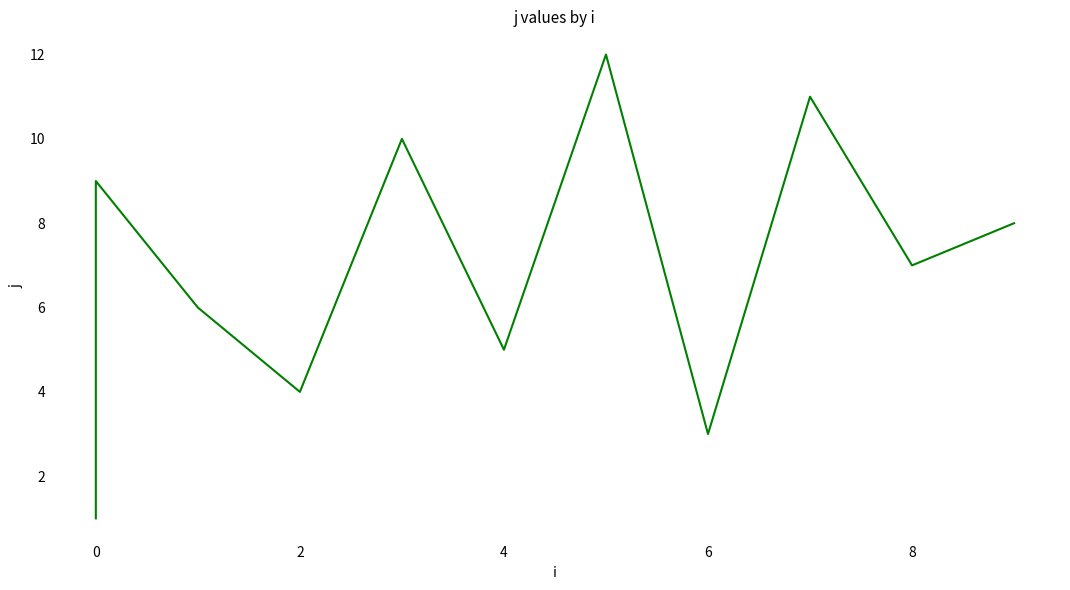

What is the maximum value shown in the chart?

12